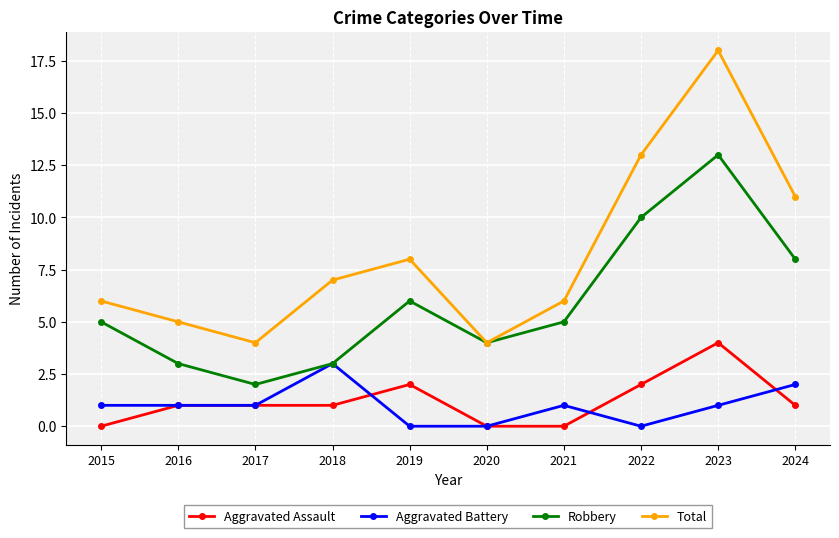

Reading left to right, extract all data points from this chart.

Aggravated Assault: 2015=0	2016=1	2017=1	2018=1	2019=2	2020=0	2021=0	2022=2	2023=4	2024=1
Aggravated Battery: 2015=1	2016=1	2017=1	2018=3	2019=0	2020=0	2021=1	2022=0	2023=1	2024=2
Robbery: 2015=5	2016=3	2017=2	2018=3	2019=6	2020=4	2021=5	2022=10	2023=13	2024=8
Total: 2015=6	2016=5	2017=4	2018=7	2019=8	2020=4	2021=6	2022=13	2023=18	2024=11